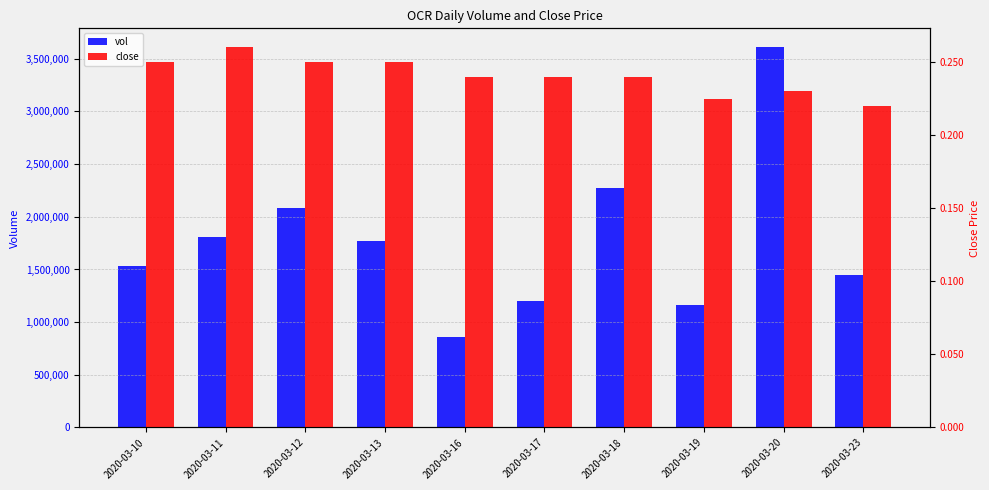

What are all the series names shown in the legend?

vol, close